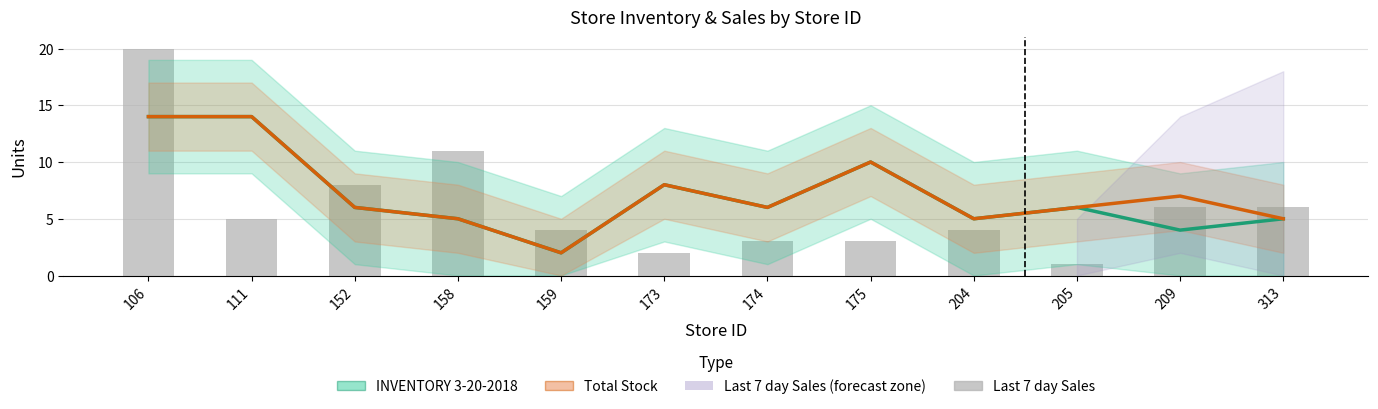

What is the difference between the highest and lowest values at 152?

2